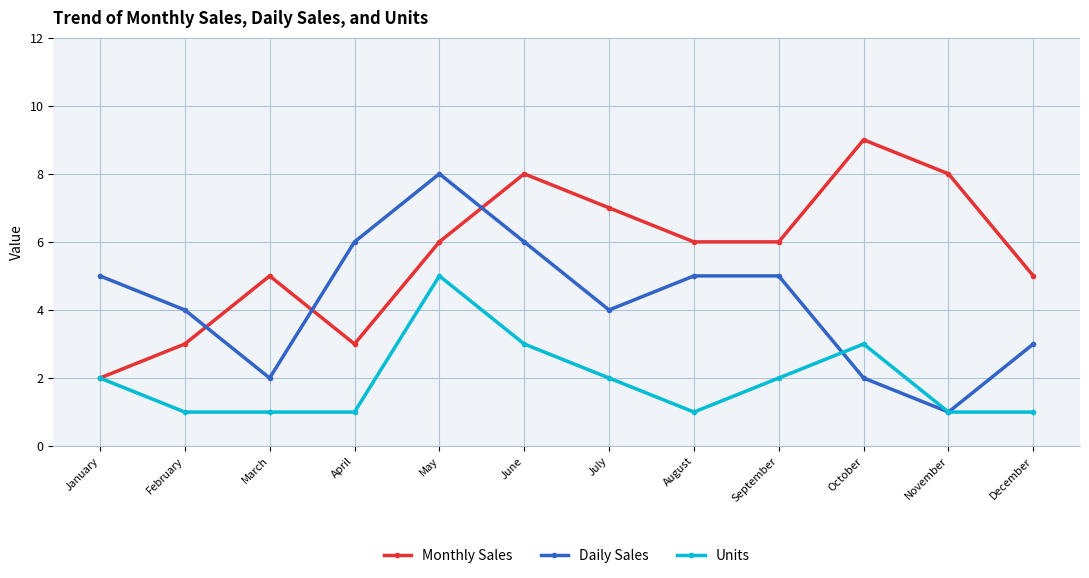

Where do Monthly Sales and Daily Sales first cross each other?

February and March